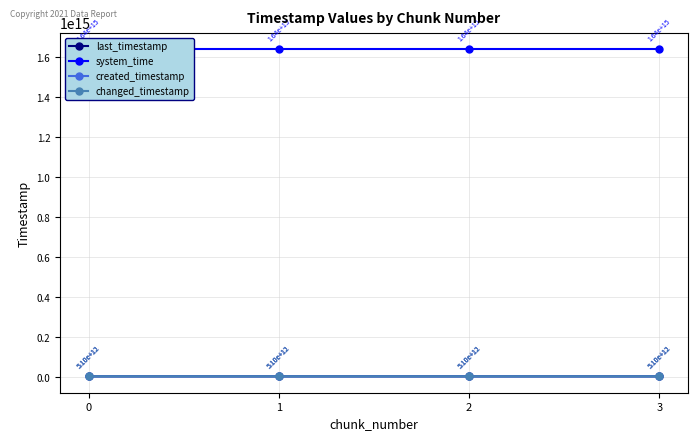

Does the chart display data point markers on the line(s)?

Yes